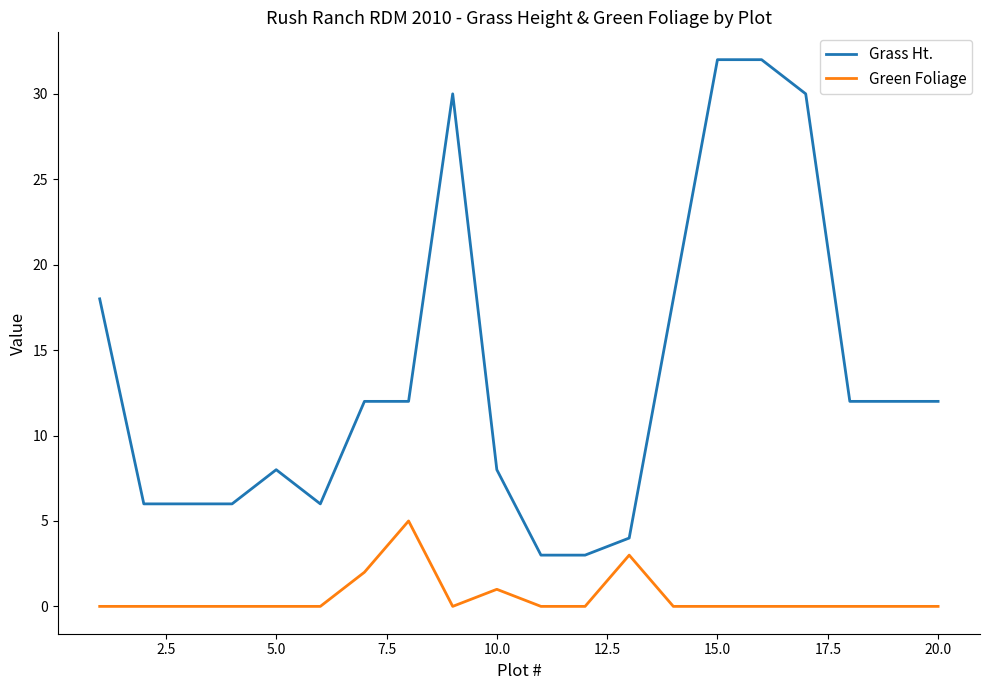

Rank the series by their average value, from highest to lowest.

Grass Ht., Green Foliage